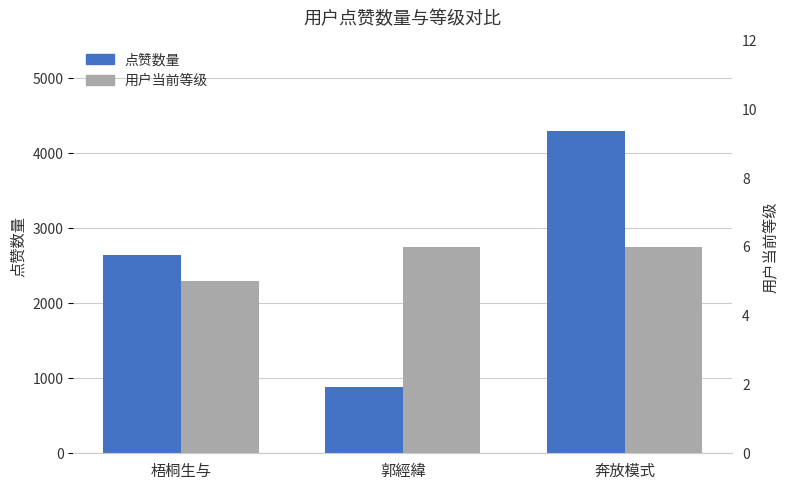

What are all the series names shown in the legend?

点赞数量, 用户当前等级